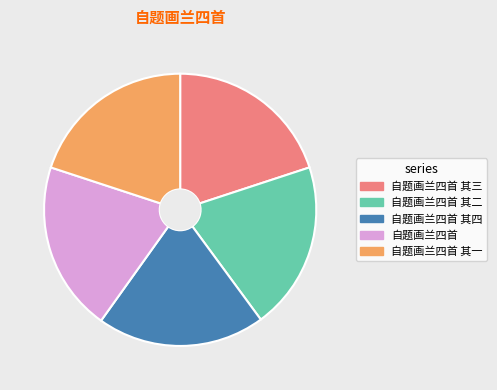

Is the sum of 自题画兰四首 其一 and 自题画兰四首 其四 greater than half?

No